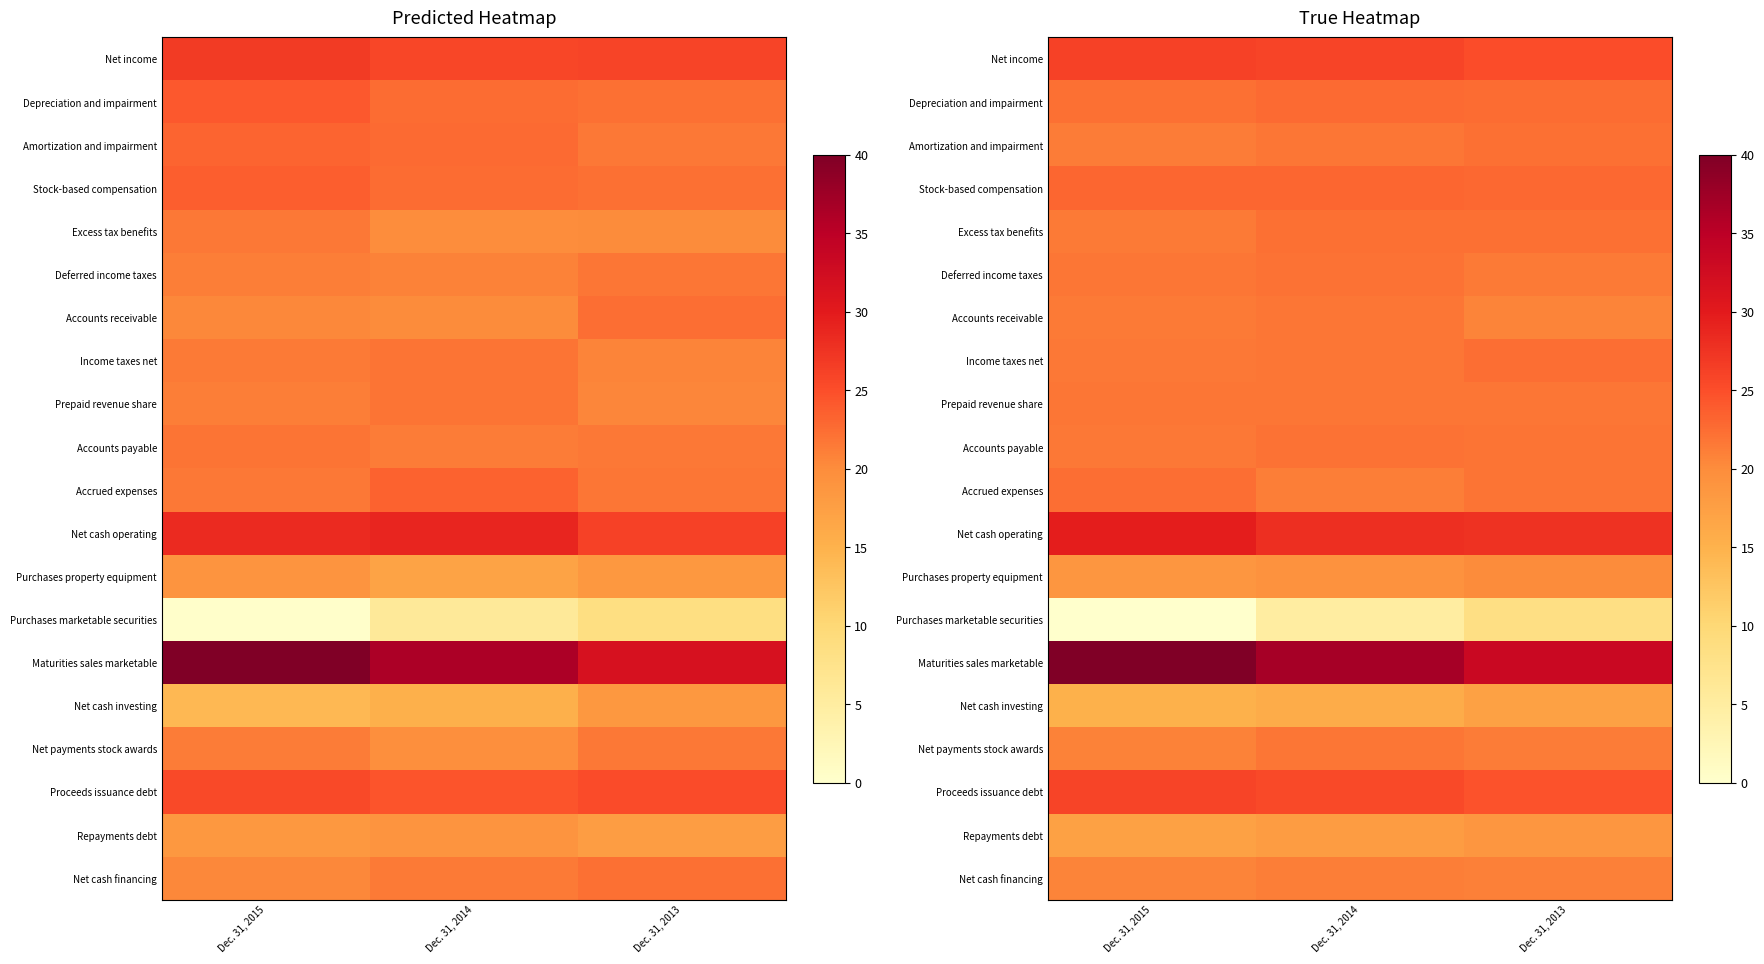

What value does the Accrued expenses series have at Dec. 31, 2014?

21.1